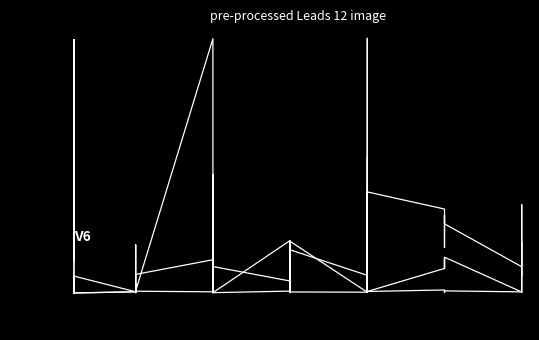

At which category is the sum across all series the highest?

5